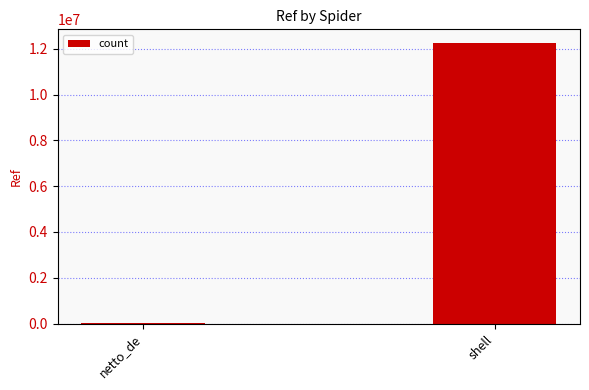

What is the sum of the values at netto_de and shell?

12240326